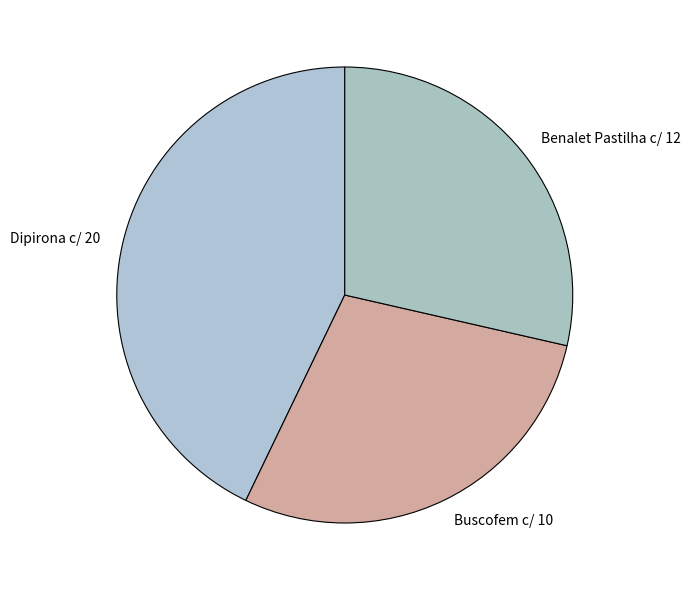

Which slice is the largest?

Dipirona c/ 20